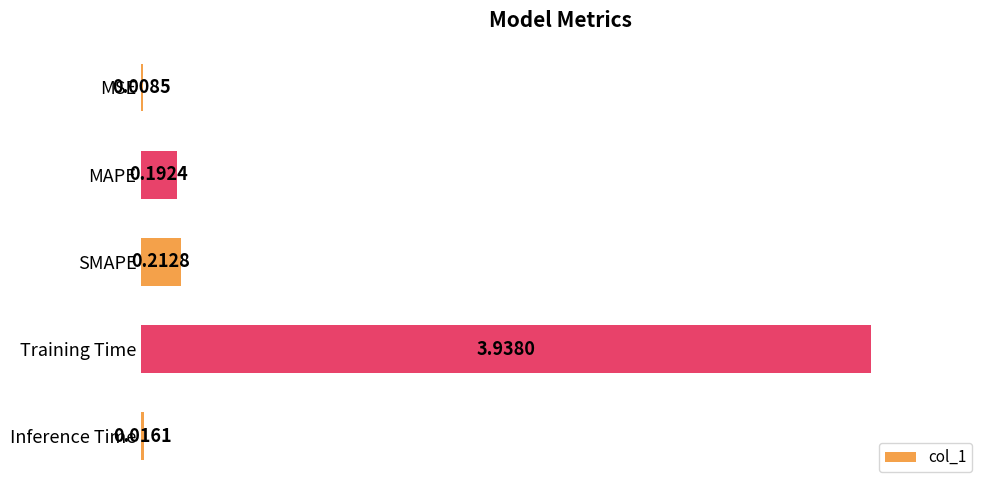

Count the number of data series in this chart.

1